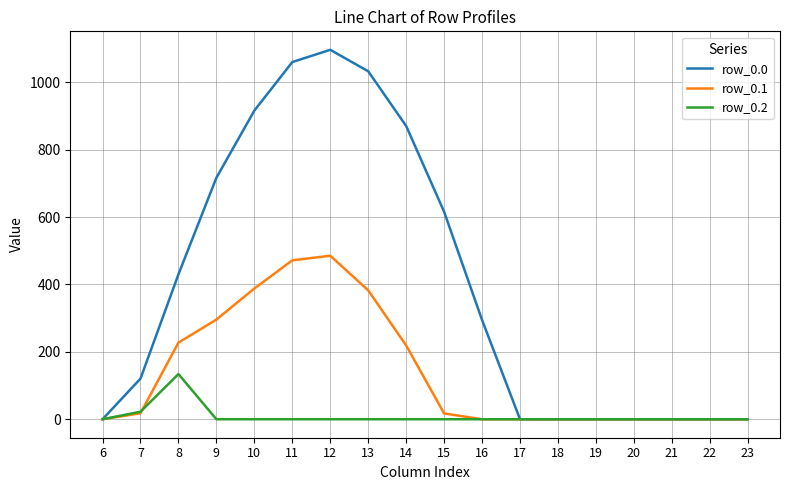

The value of row_0.2 at 15 is 61.2. True or false?

False